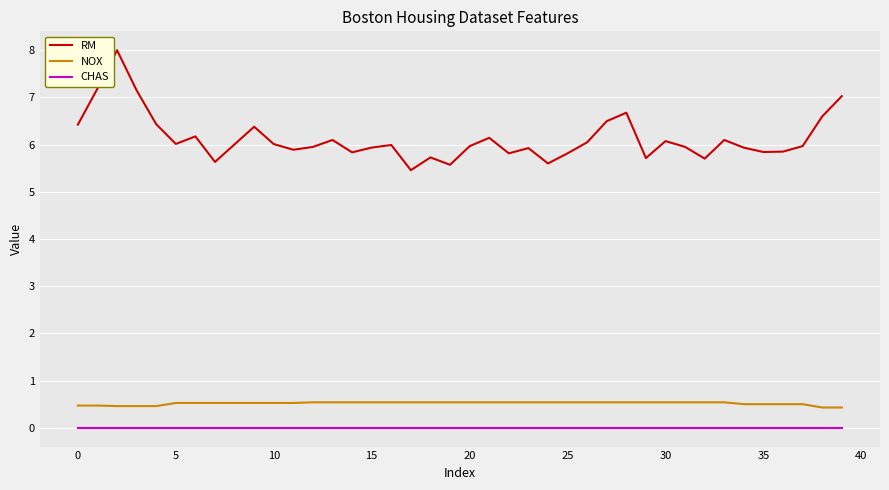

Which series has the largest total across all categories?

RM